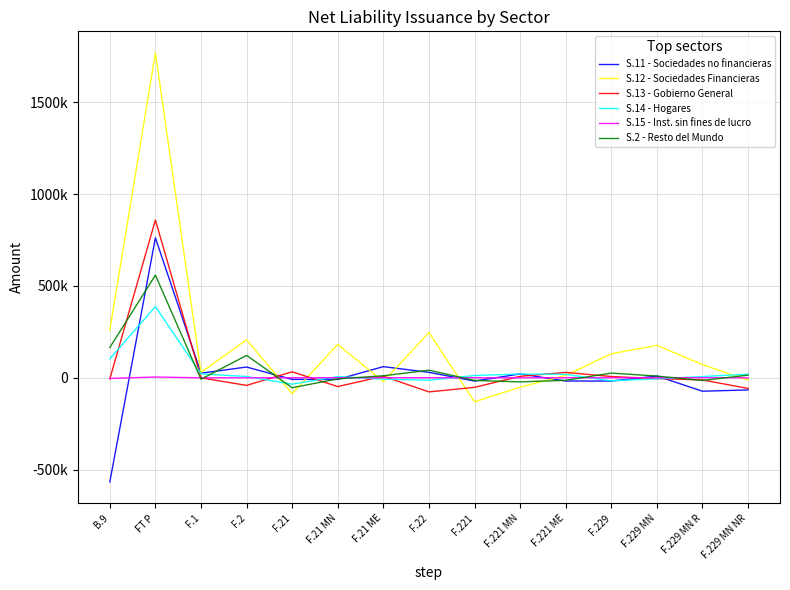

At which label does S.2 - Resto del Mundo first exceed 9145?

B.9